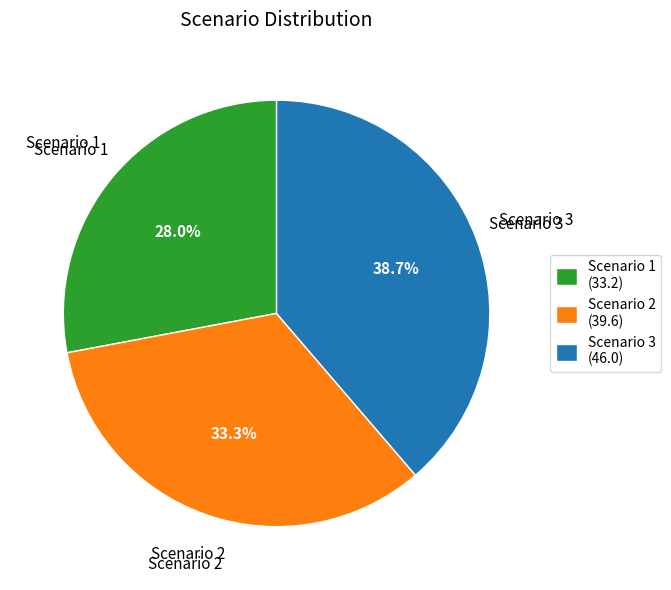

How many segments does this pie chart have?

3